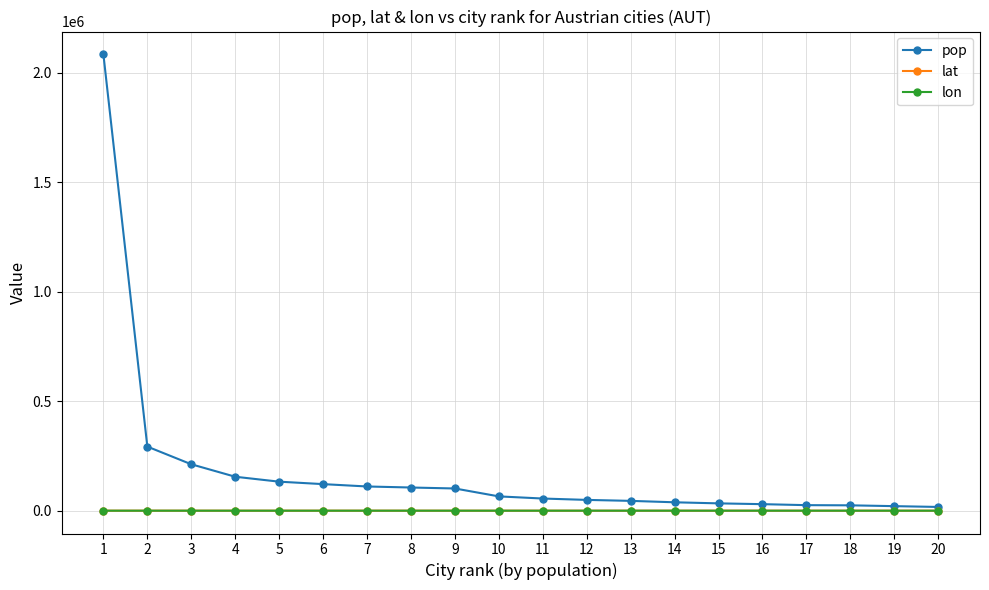

What is the lowest value of the lon series?

9.6